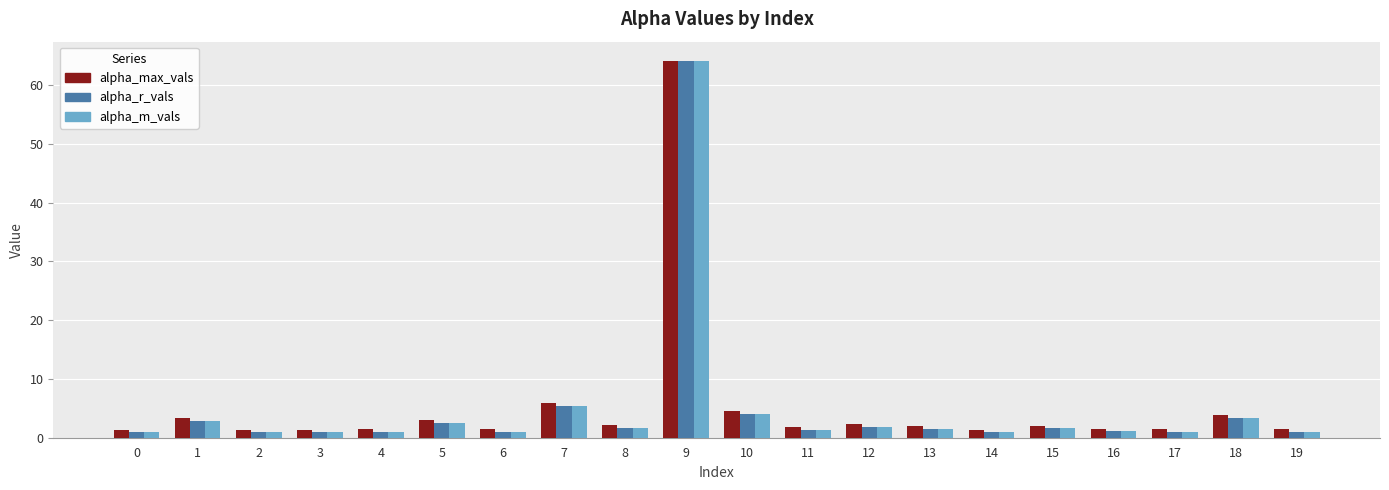

Where is alpha_m_vals nearest to the value 32?

7